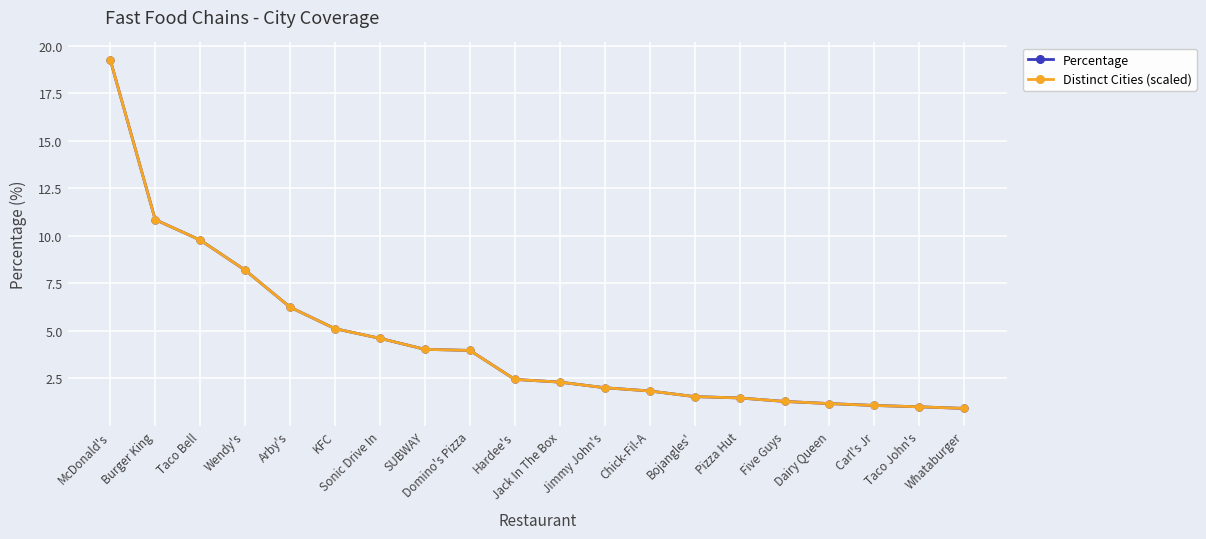

Does the chart display data point markers on the line(s)?

Yes